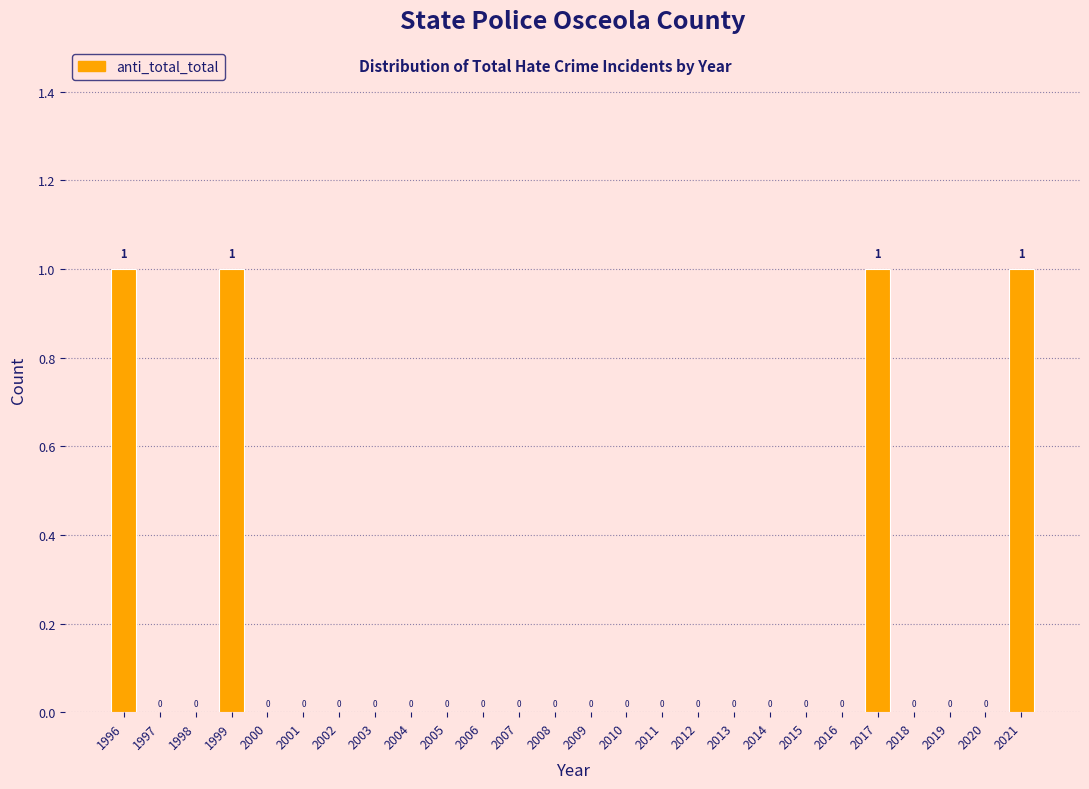

Reading right to left, extract all data points from this chart.

2021=1	2020=0	2019=0	2018=0	2017=1	2016=0	2015=0	2014=0	2013=0	2012=0	2011=0	2010=0	2009=0	2008=0	2007=0	2006=0	2005=0	2004=0	2003=0	2002=0	2001=0	2000=0	1999=1	1998=0	1997=0	1996=1